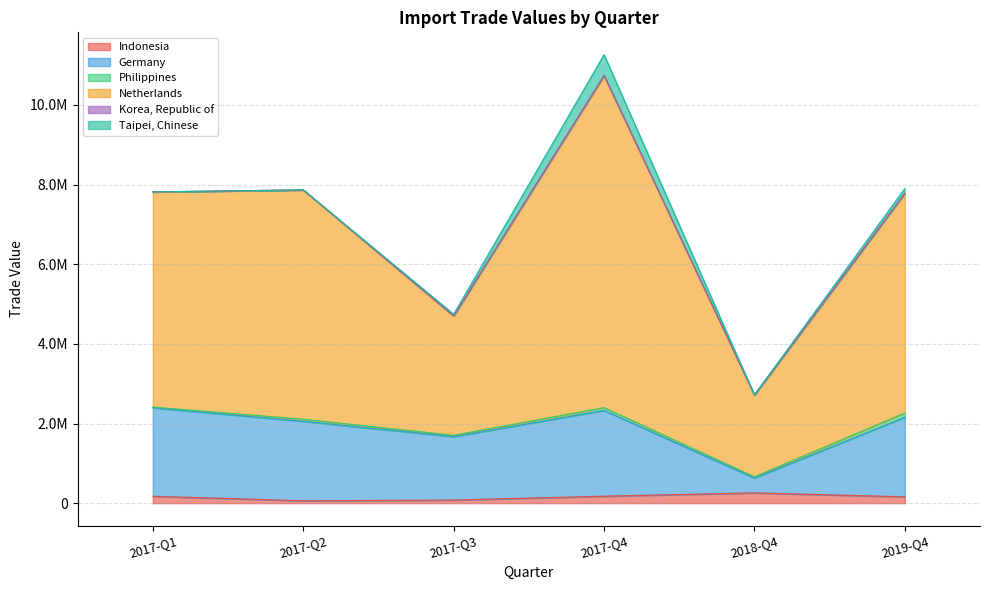

At which category does Germany reach its first local peak?

2017-Q4